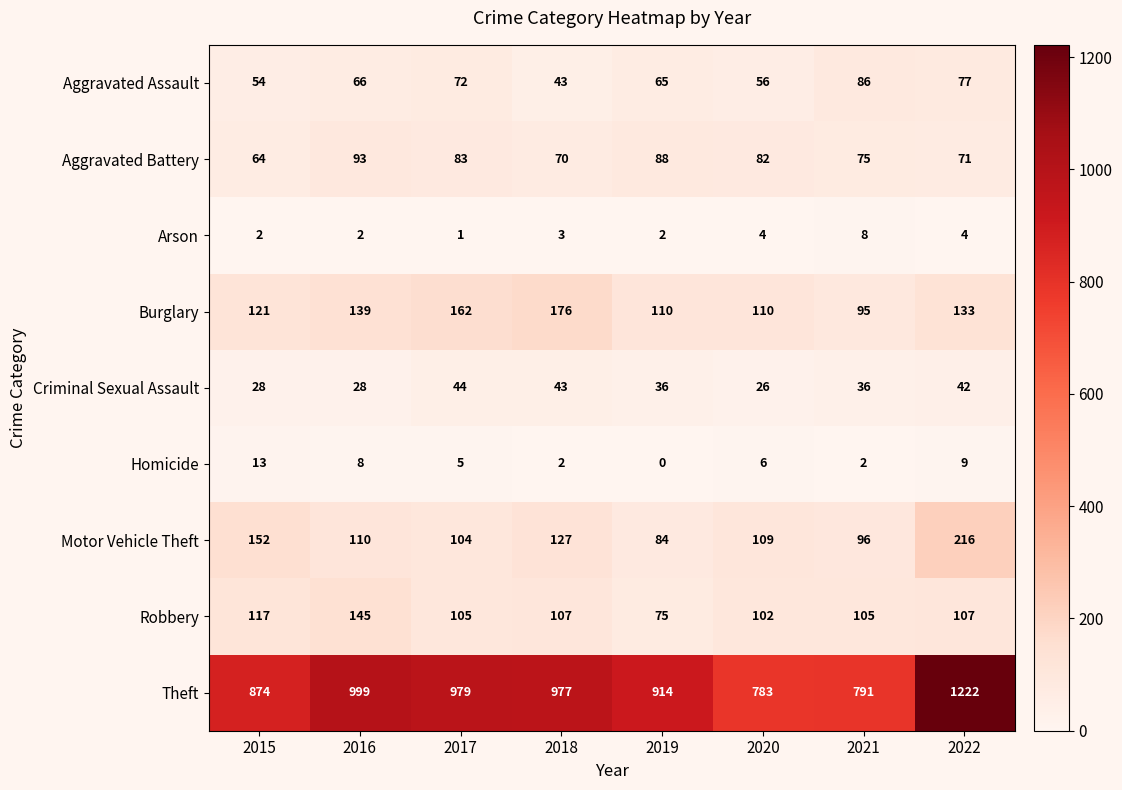

What is the sum of all Theft values?

7539